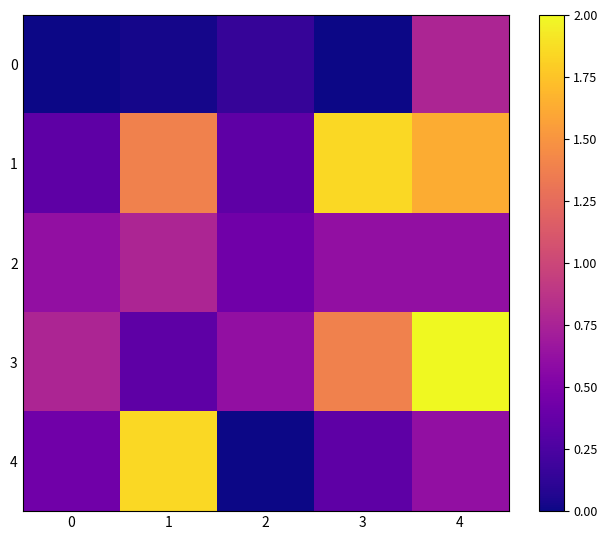

What is the spread (max minus min) of values at 3?

1.8